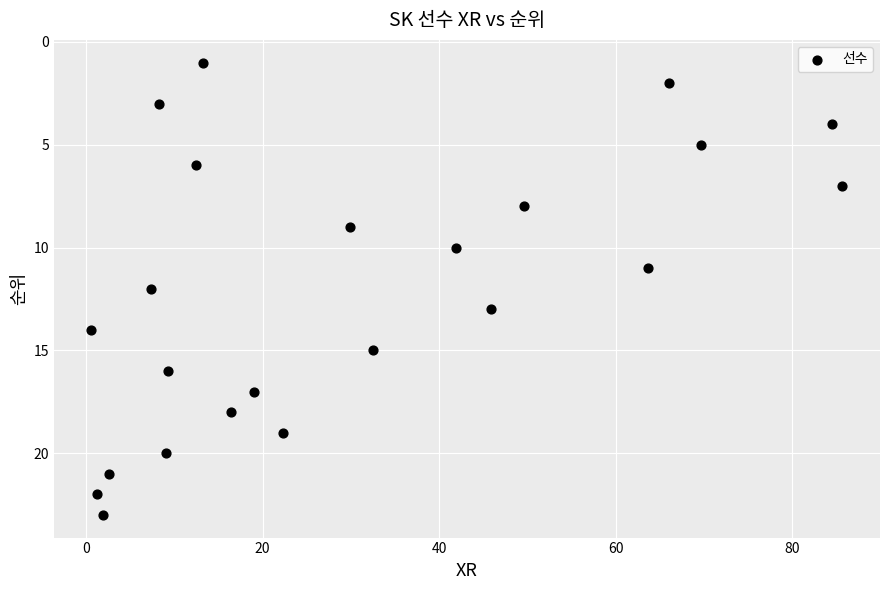

What is the range of Y values (max minus min)?

22